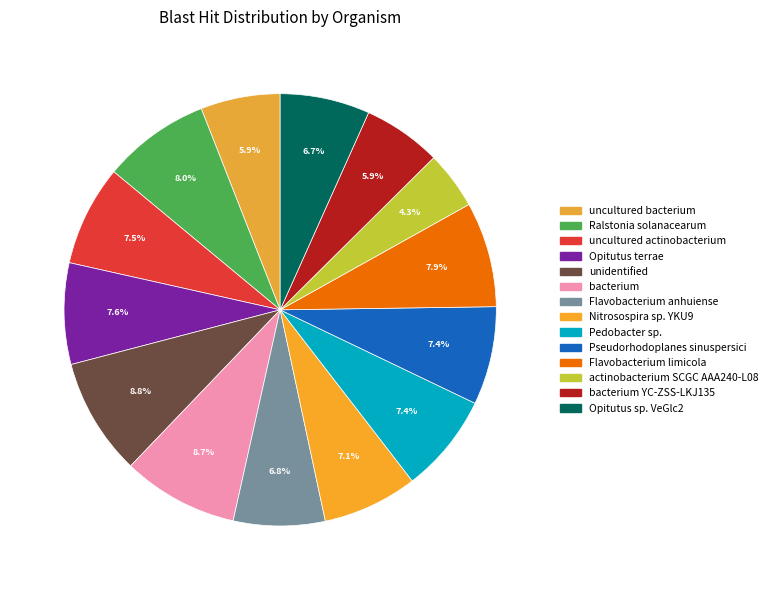

How many segments does this pie chart have?

14